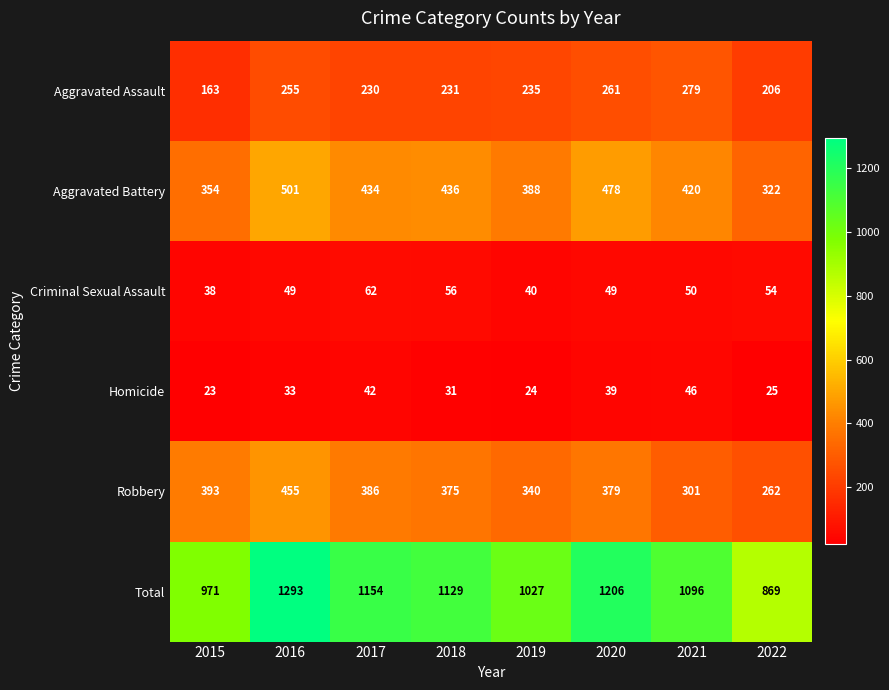

What value does the Robbery series have at 2020, to the nearest 5?

380